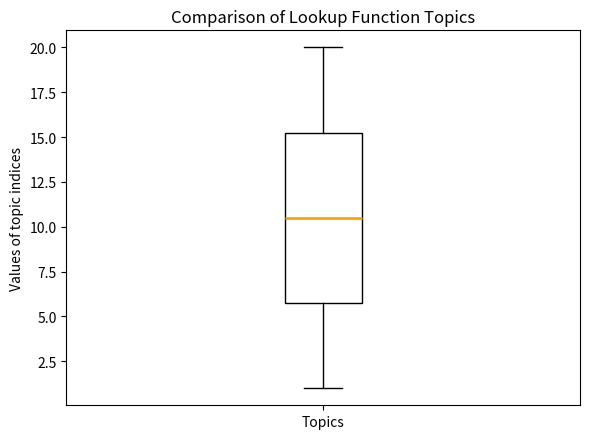

Where is the upper edge of the box for Topics on the y-axis? The values are not printed on the chart, so give them approximately, as read against the axis.

15.5